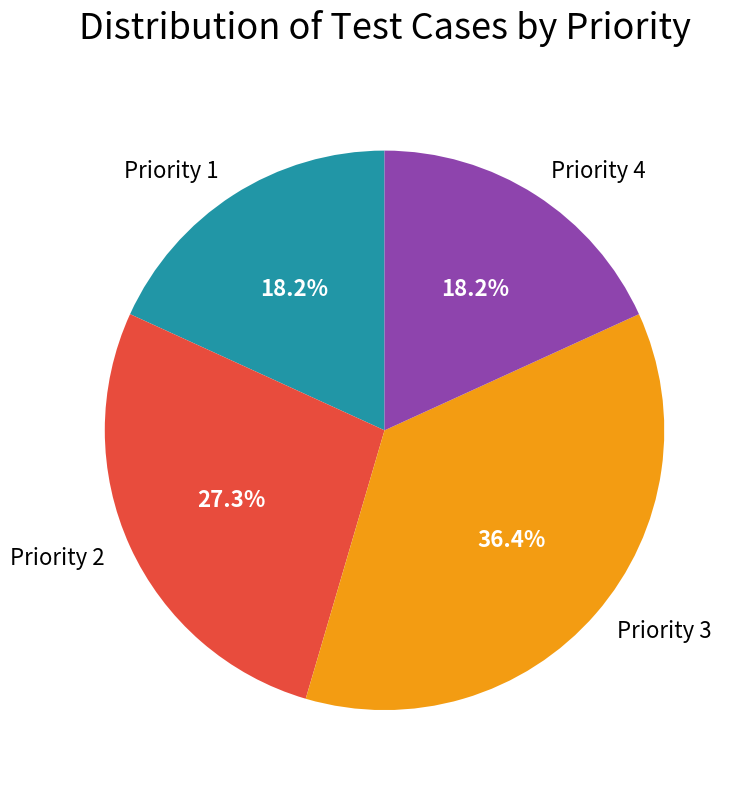

How many slices are in this pie chart?

4